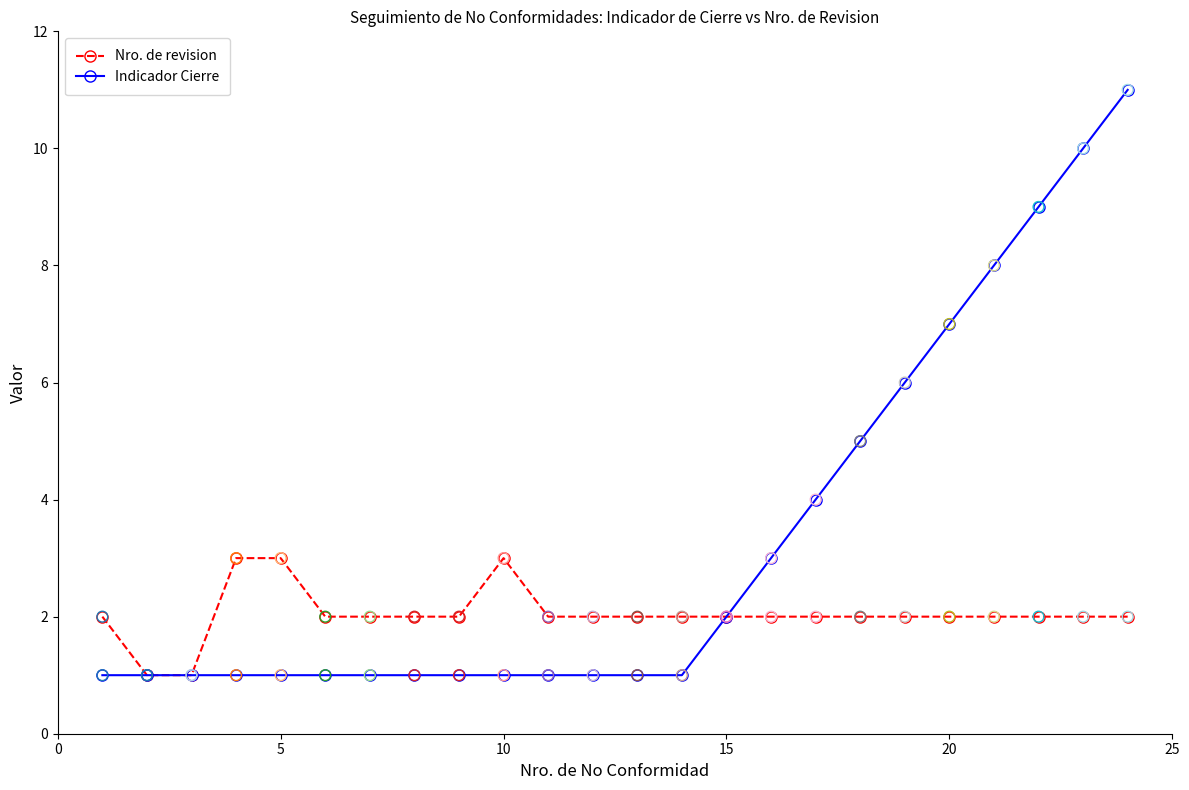

Which series has the largest total across all categories?

Indicador Cierre